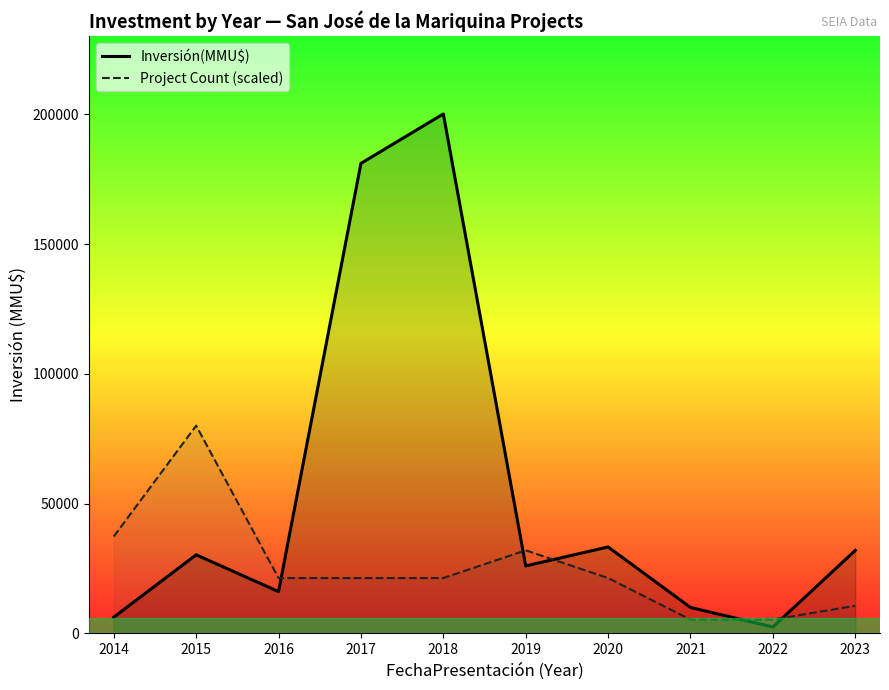

Read the Inversión(MMU$) value at 2014.

6270.0